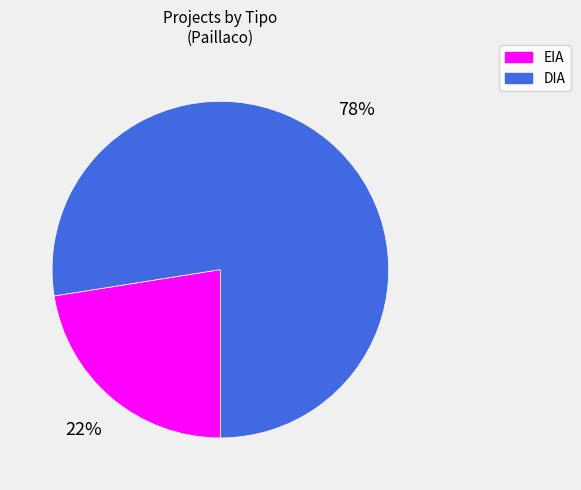

Is EIA the majority of the pie?

No